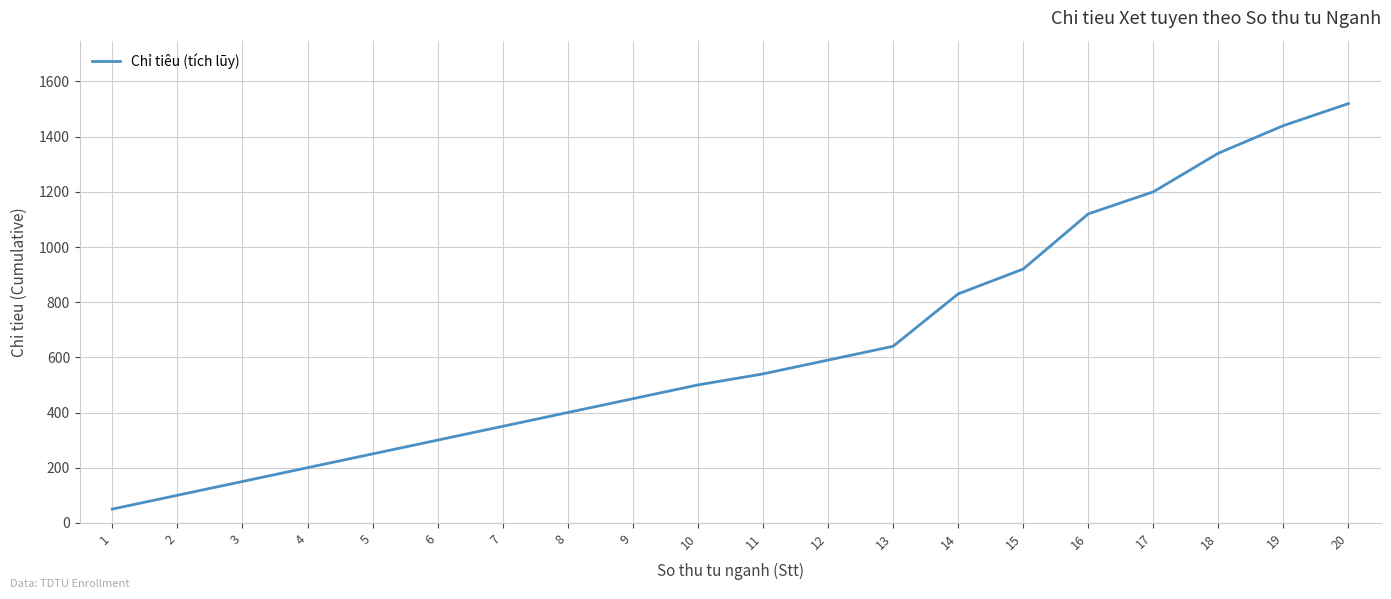

What is the ratio of the value at 20 to the value at 10?

3.0